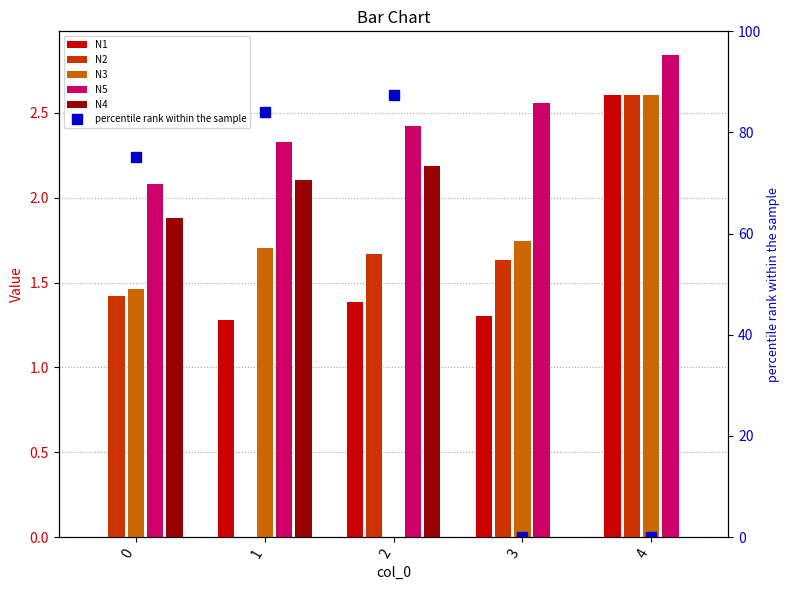

The N1 series shows -1.3 at 0. True or false?

False